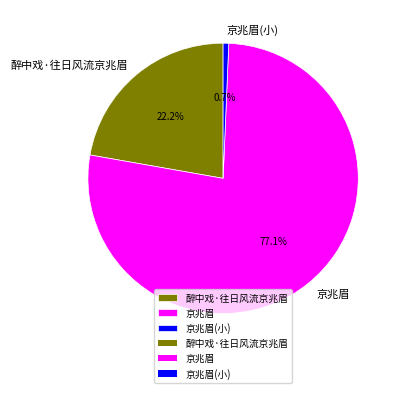

Which slice is the largest?

京兆眉